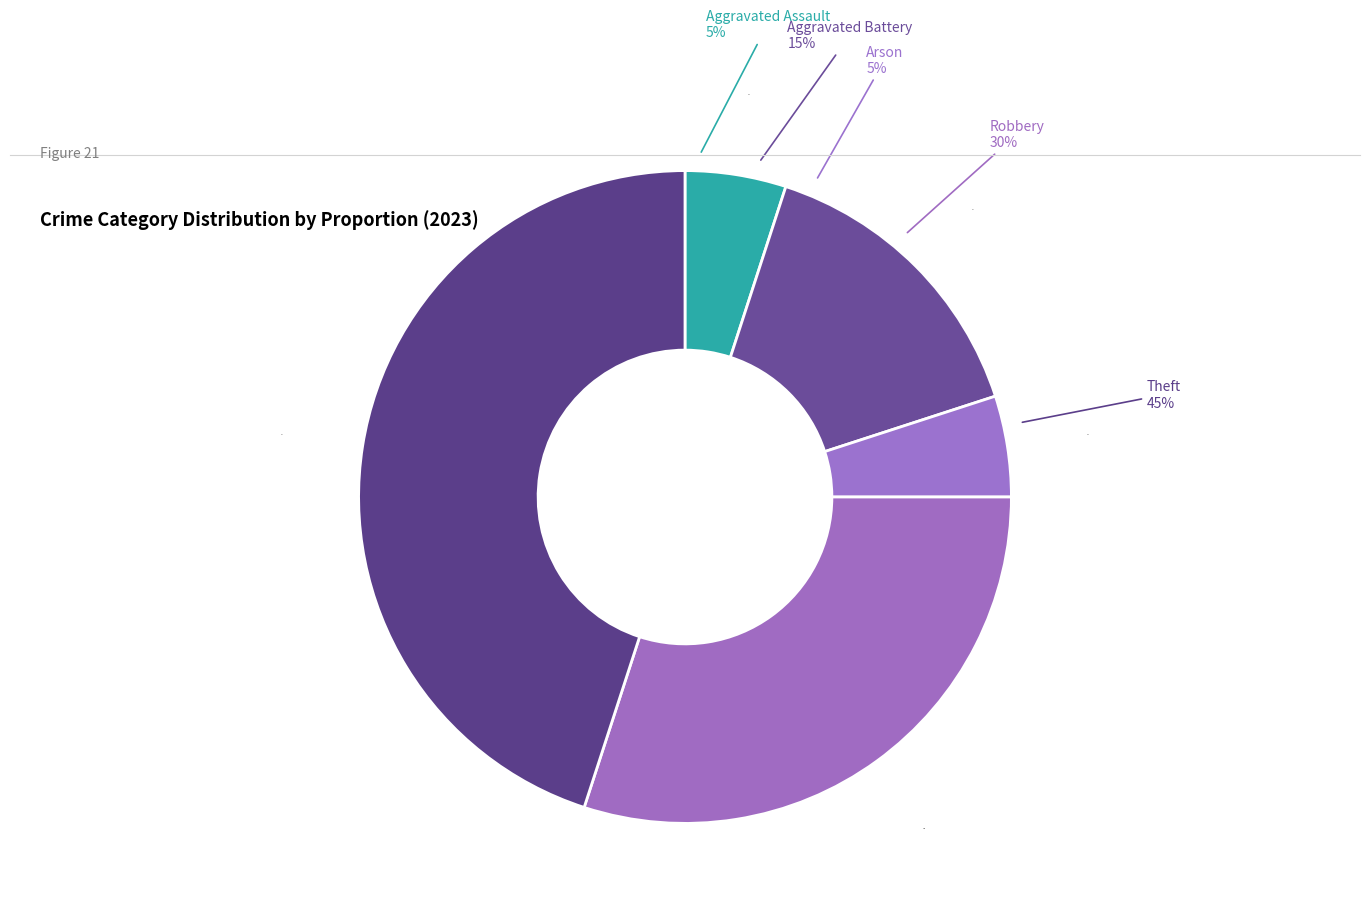

Which slice is the largest?

Theft